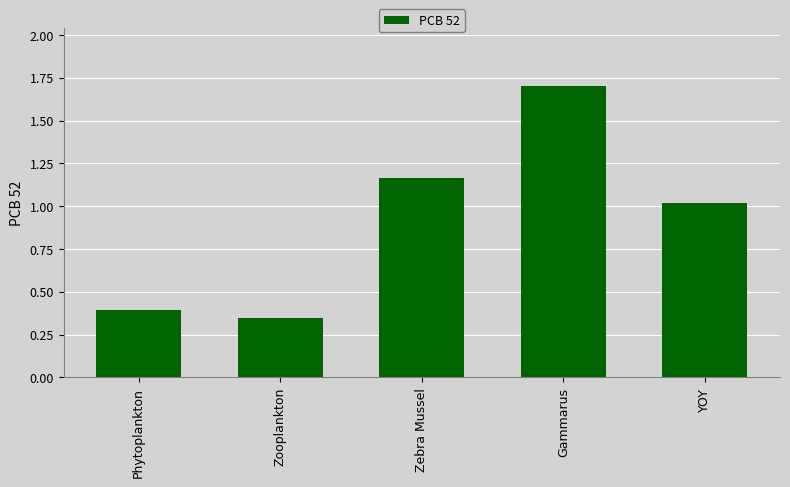

List the labels in order of value, largest first.

Gammarus, Zebra Mussel, YOY, Phytoplankton, Zooplankton